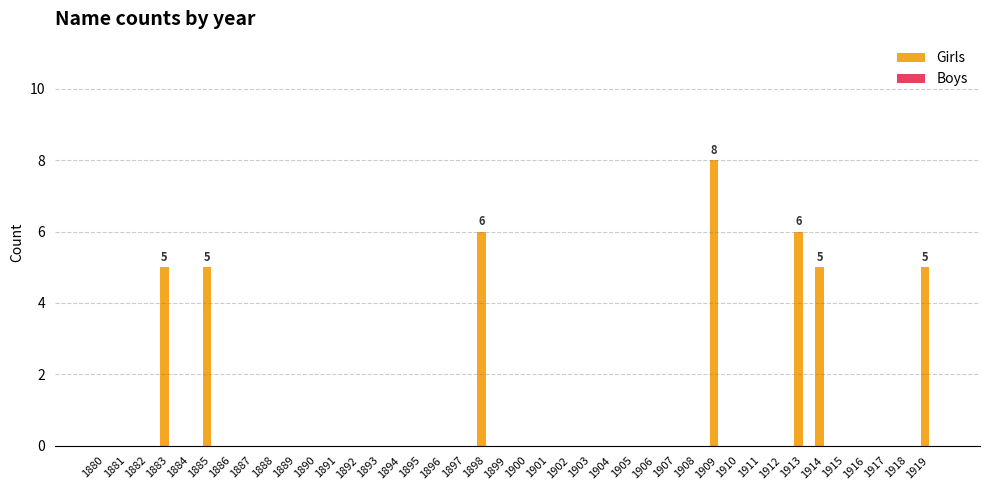

What is the greatest value displayed?

8